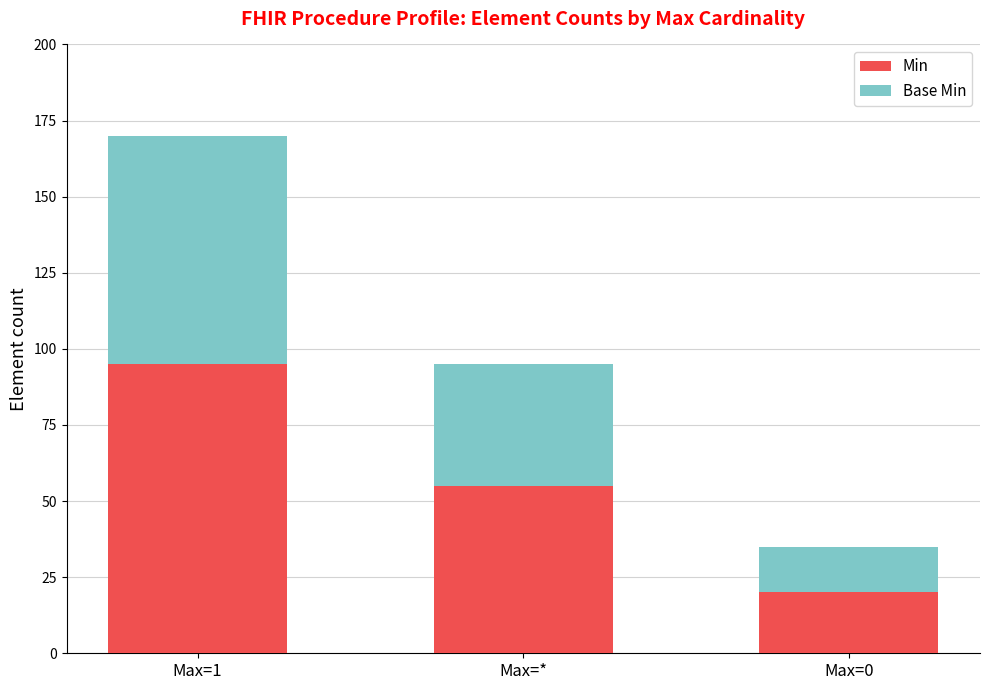

List the labels in order of Min value, largest first.

Max=1, Max=*, Max=0